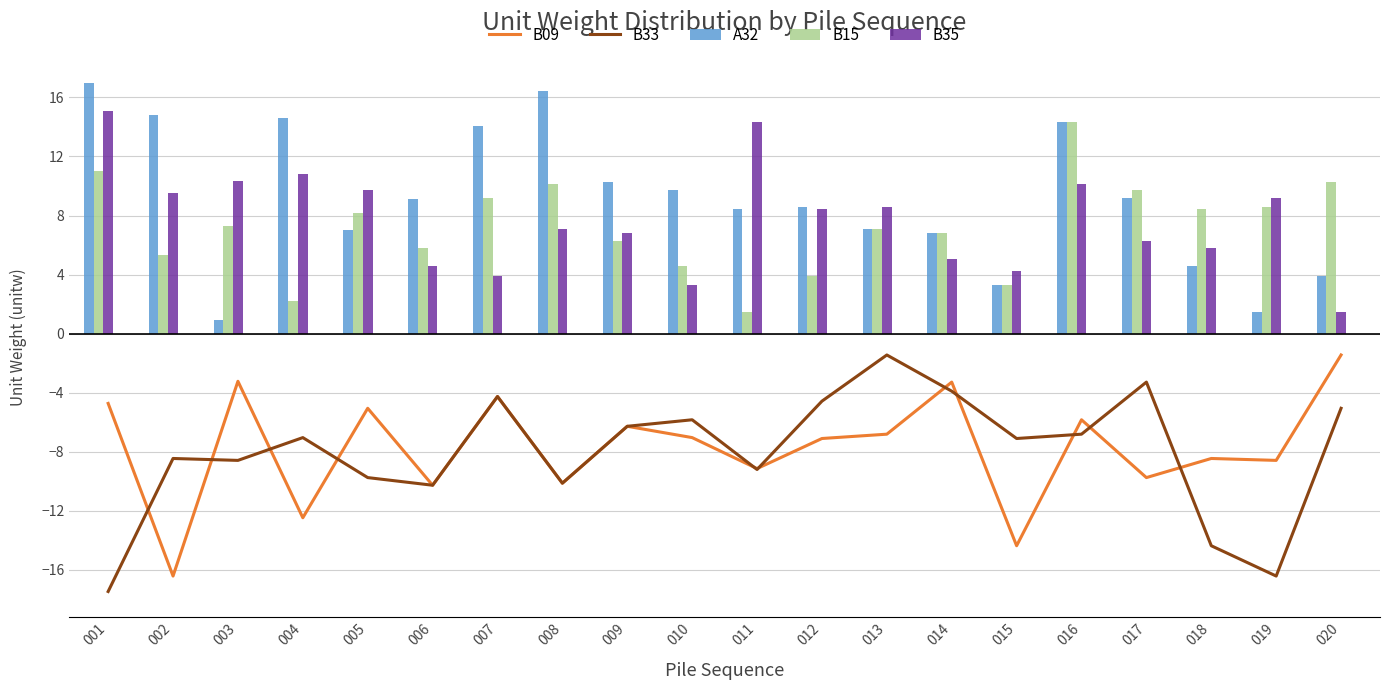

What is the approximate value of B33 at 019?

-16.4